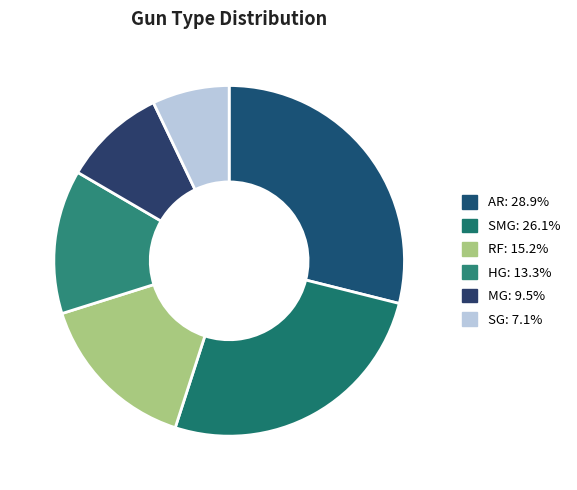

Approximately how many times larger is the value at AR compared to RF?

1.9